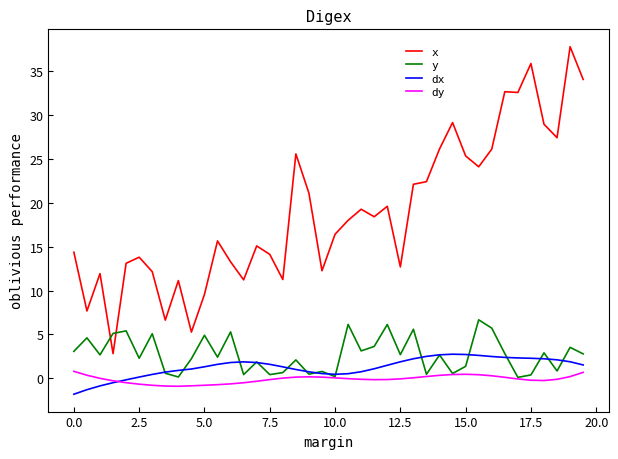

Which series has the largest total across all categories?

x